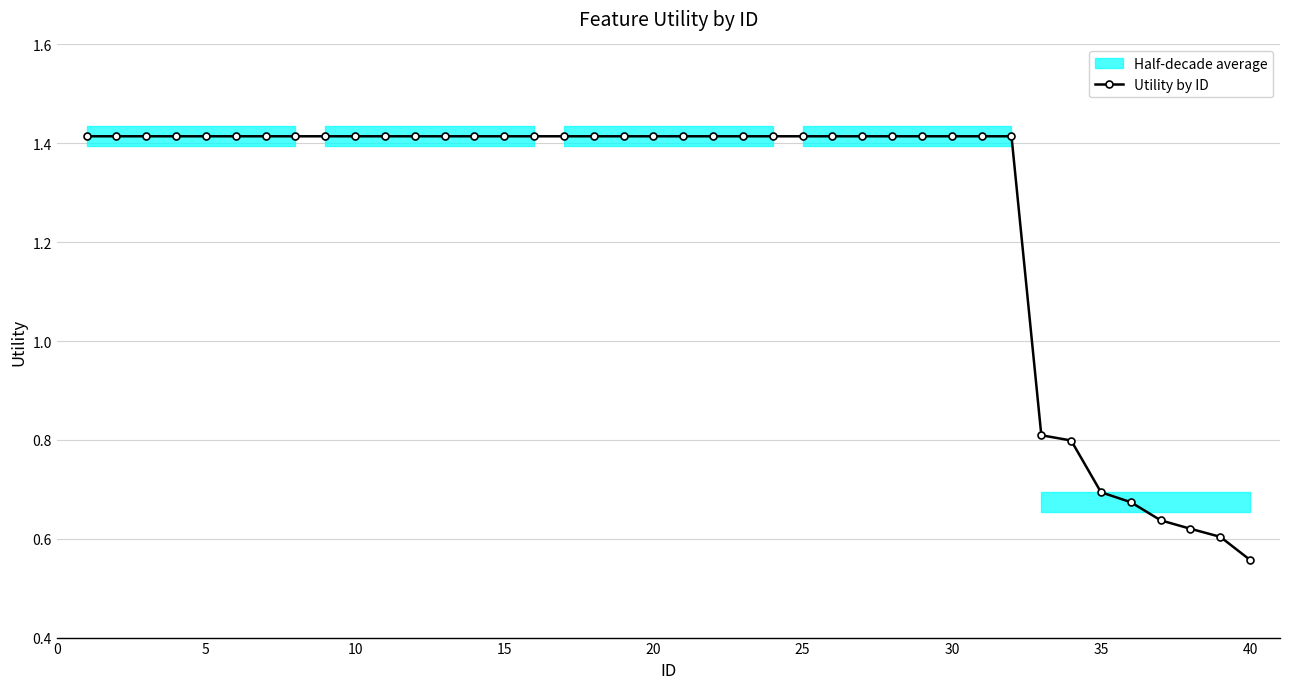

Count the Utility by ID values in the range 1 to 2.

32